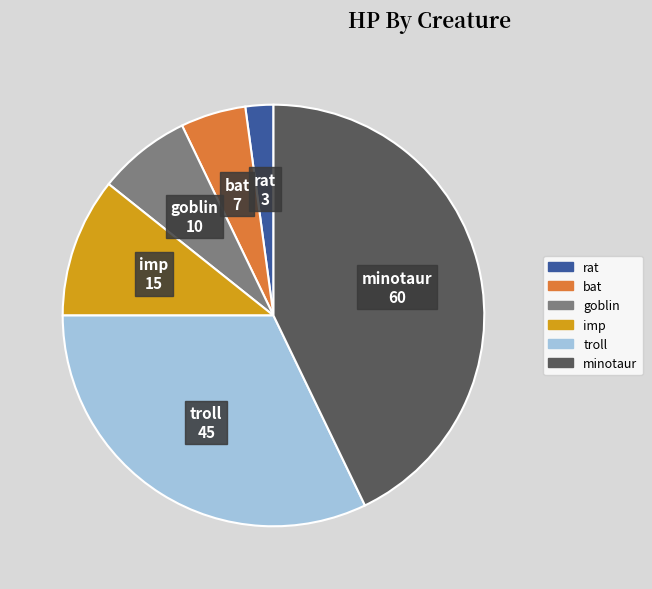

Do troll and rat together represent more than half of the pie?

No